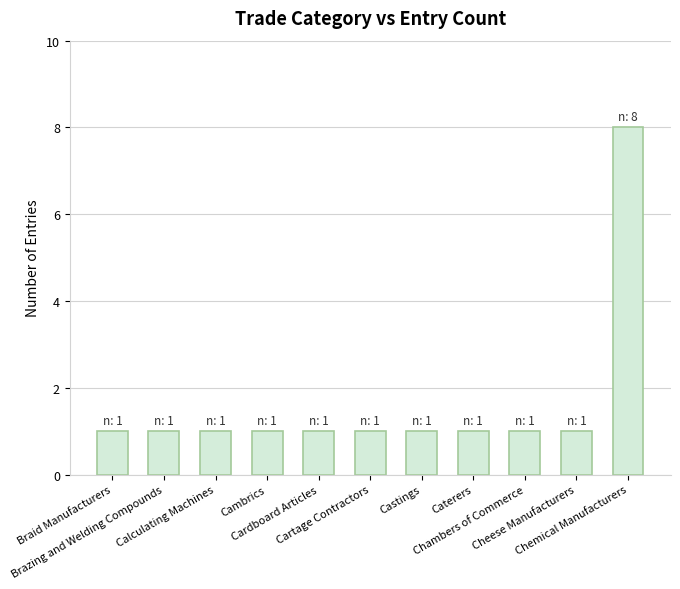

What is the value of the 4th bar from the left?

1